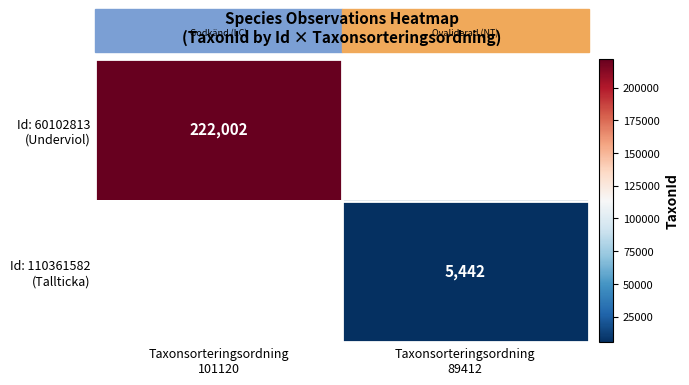

How many series are shown in this chart?

2